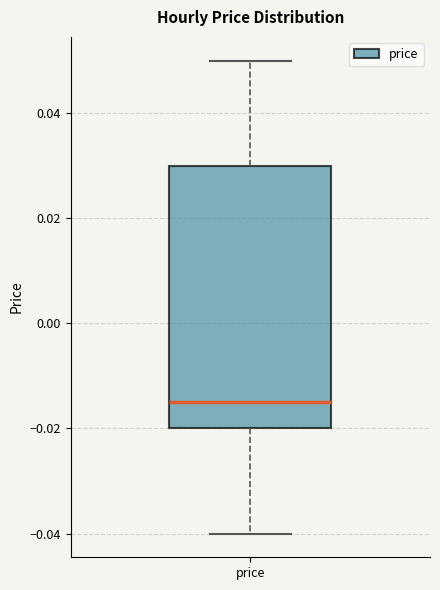

Where does the median line of the box for price sit on the y-axis? The values are not printed on the chart, so give them approximately, as read against the axis.

-0.014